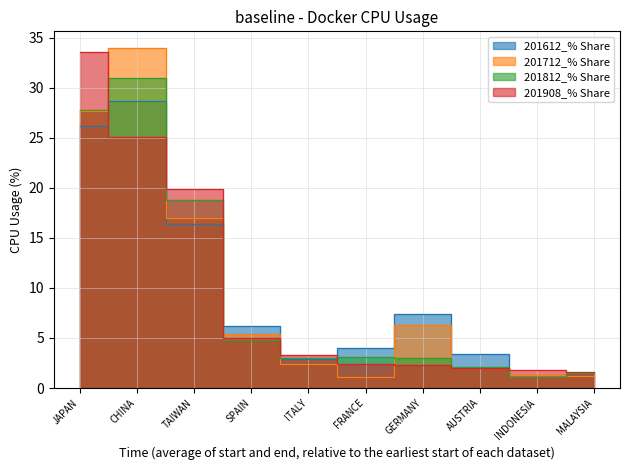

Which series has the largest total across all categories?

201712_% Share